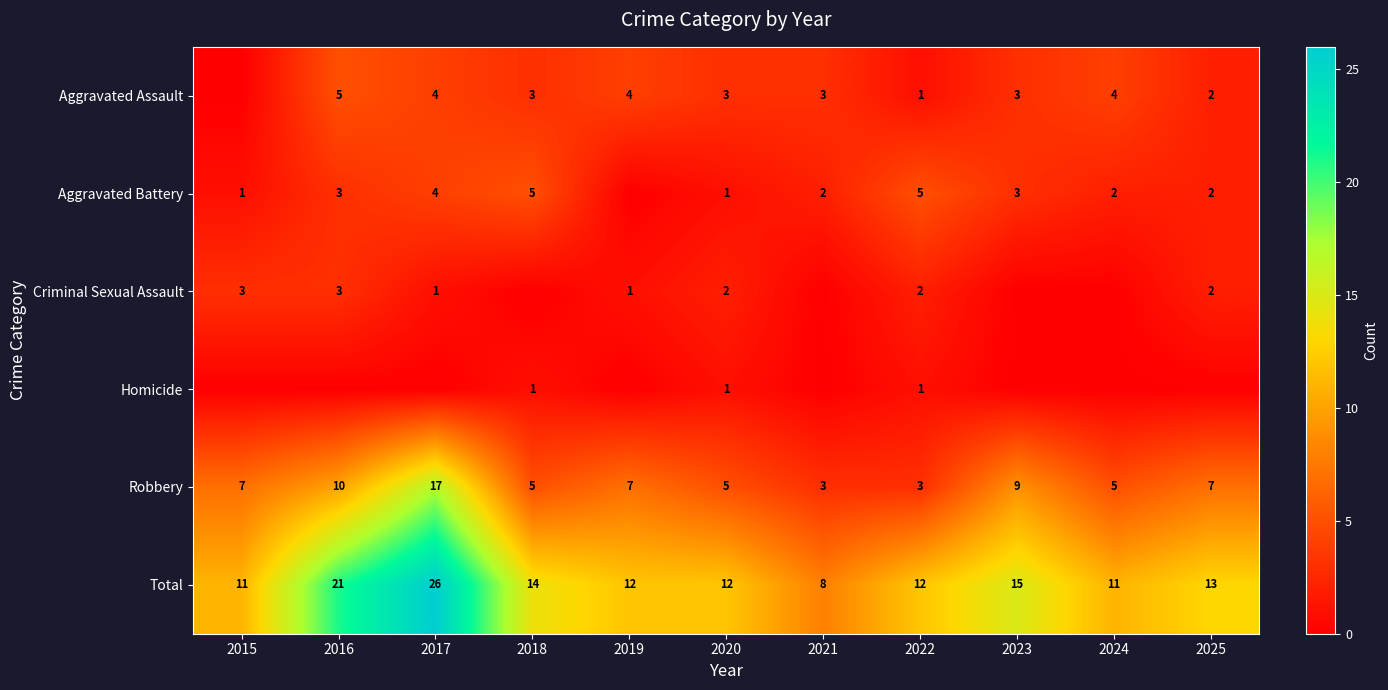

Which has a higher value, 2025 or 2019?

2019